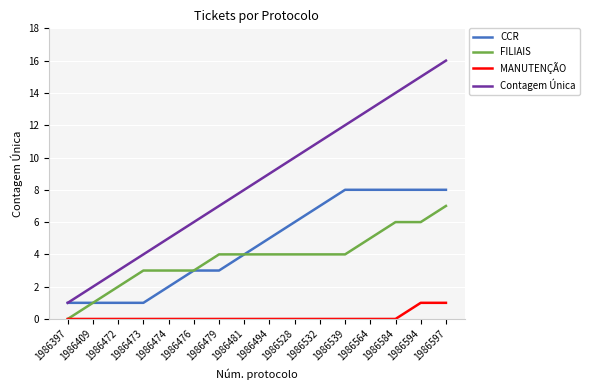

What is the highest value of the Contagem Única series?

16